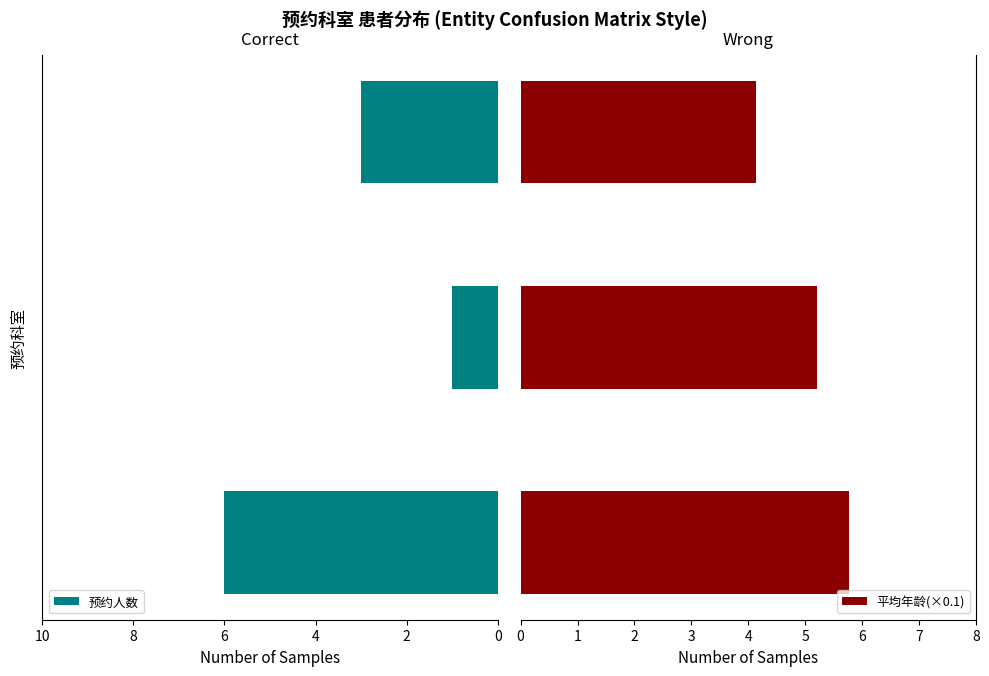

What is the difference between the maximum and minimum values in the 预约人数 series?

5